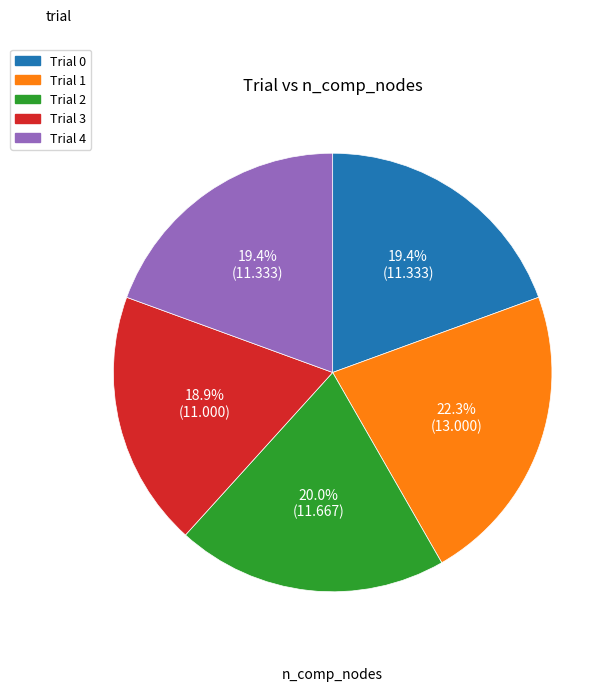

Does any single category account for the majority?

No